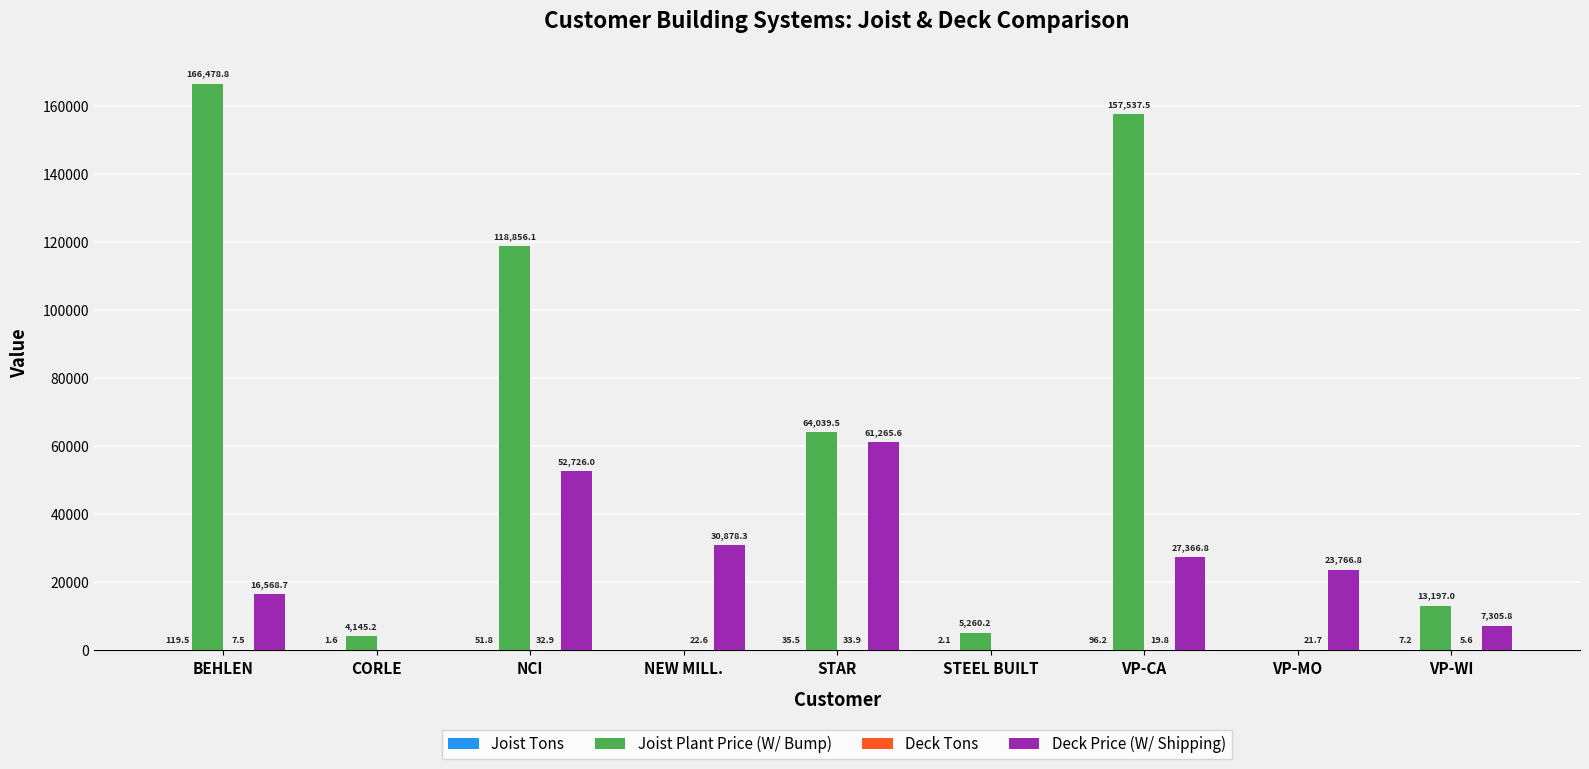

Are the bars horizontal?

No